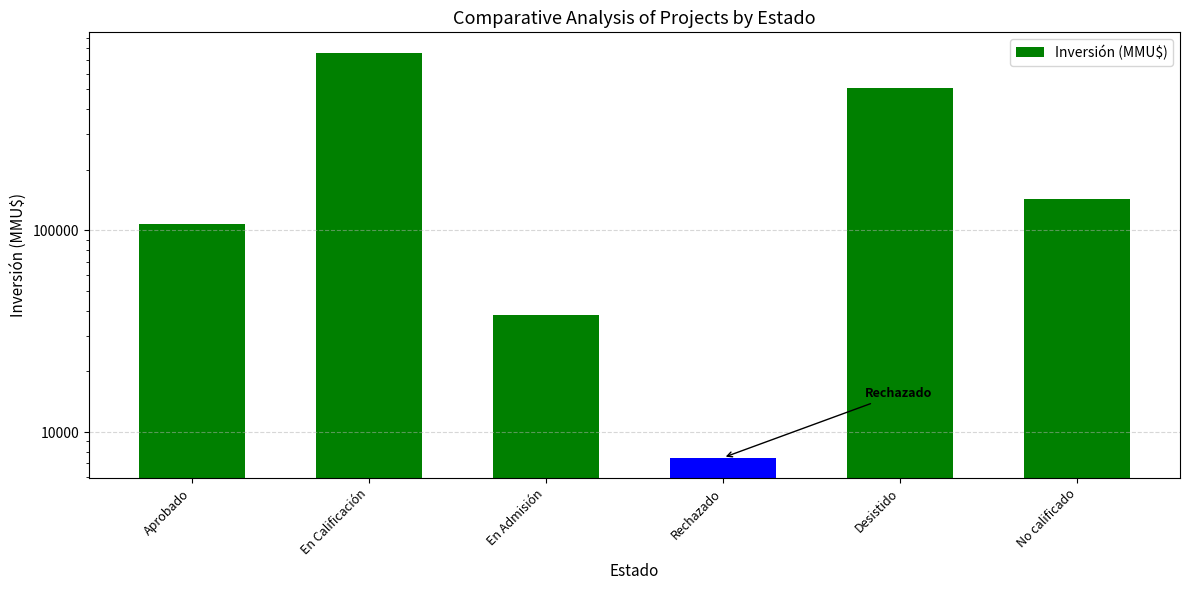

Approximately how many times larger is the value at En Calificación compared to Aprobado?

7.1